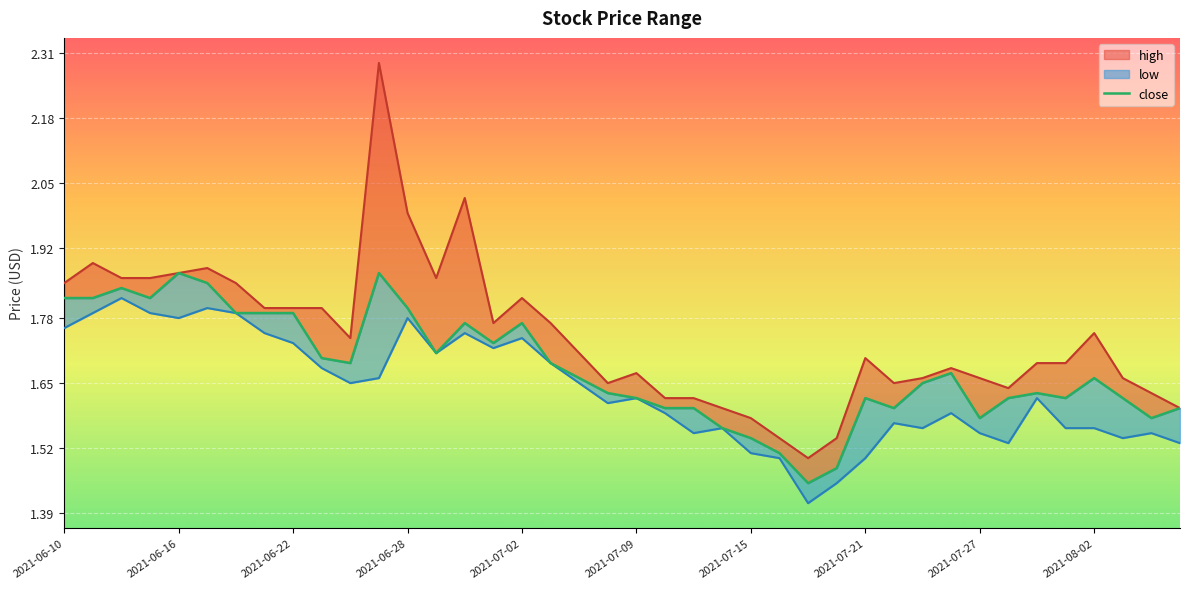

What is the smallest value displayed?

1.4